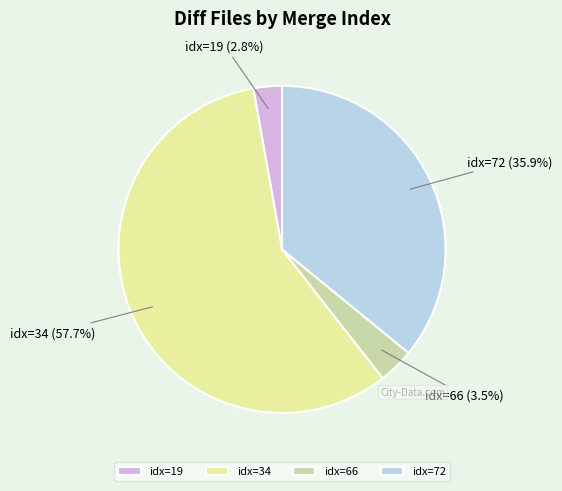

Is the sum of idx=34 and idx=19 greater than half?

Yes